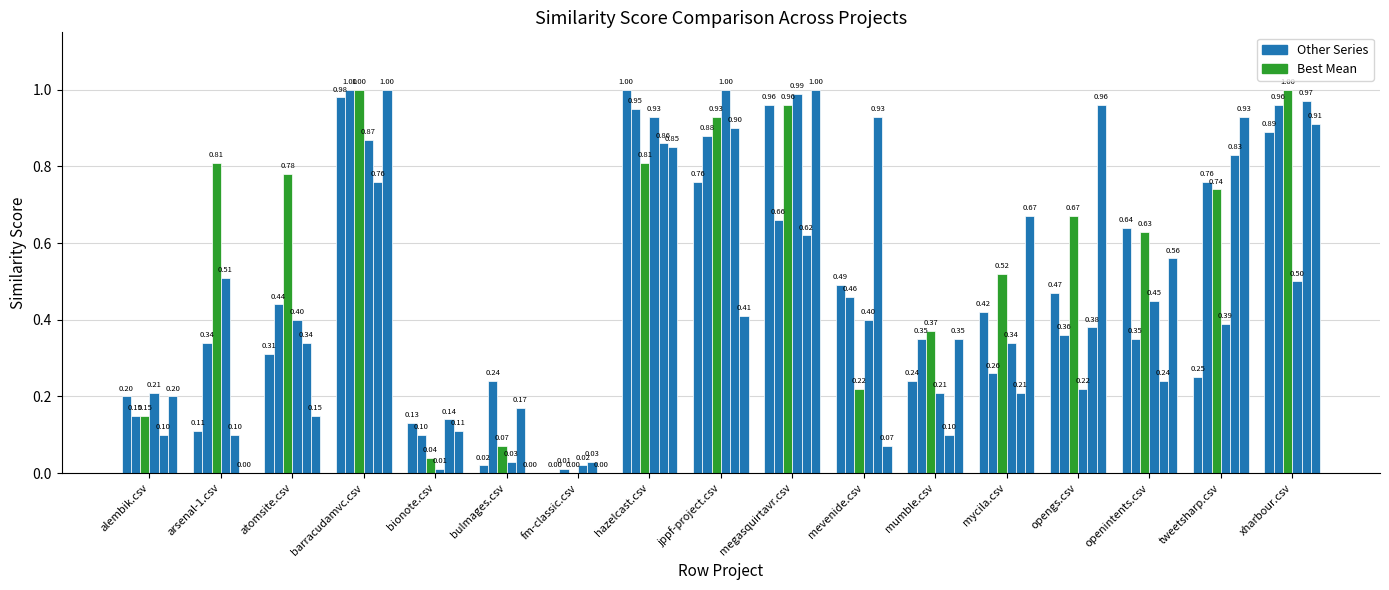

Between megasquirtavr.csv and arsenal-1.csv, which is larger?

megasquirtavr.csv